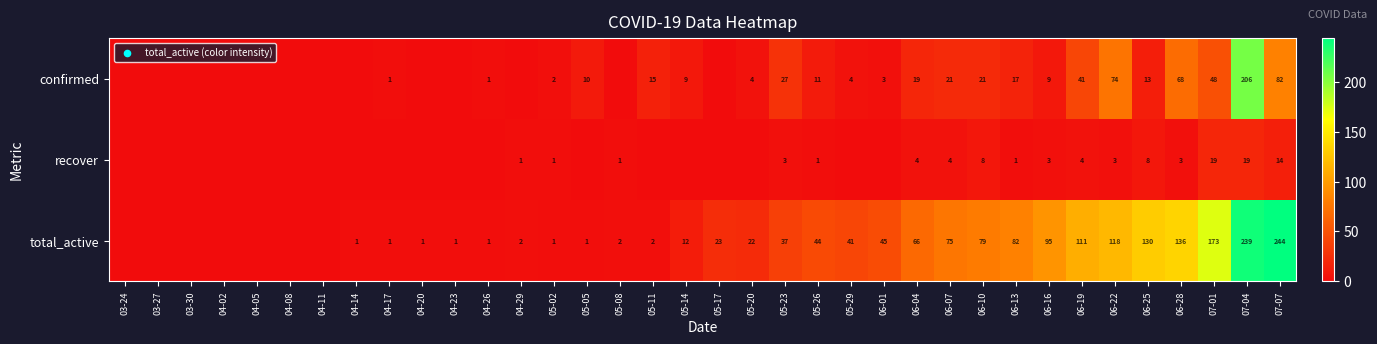

How many categories are shown in the chart?

36